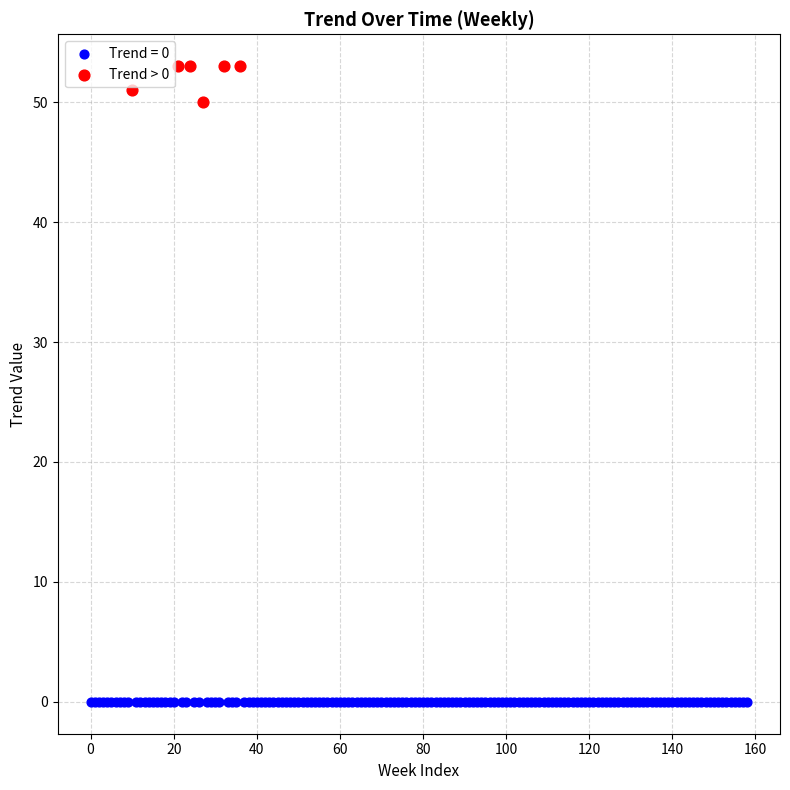

Which series reaches the minimum Y coordinate?

Trend = 0